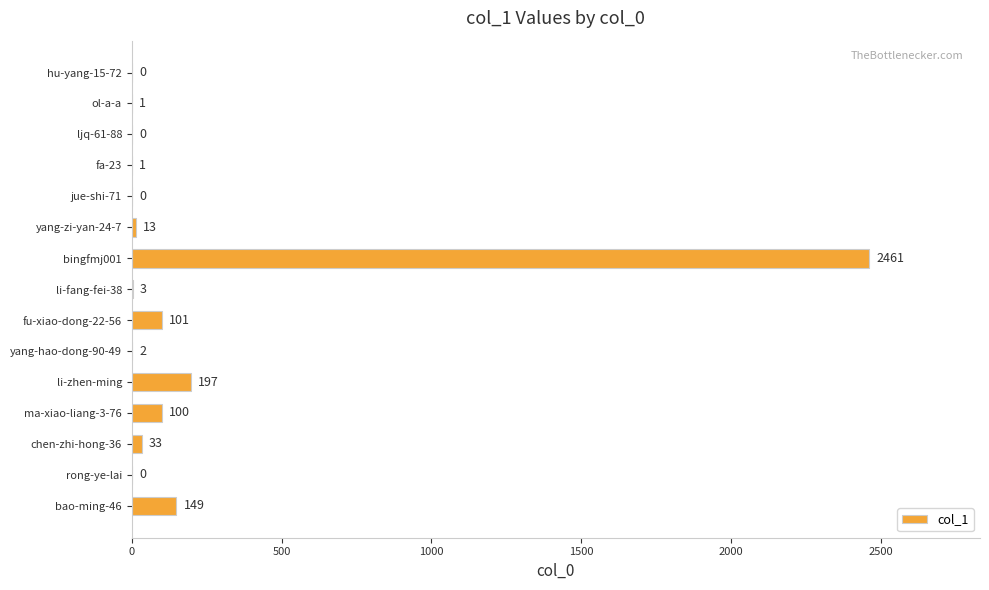

What is the average value?

204